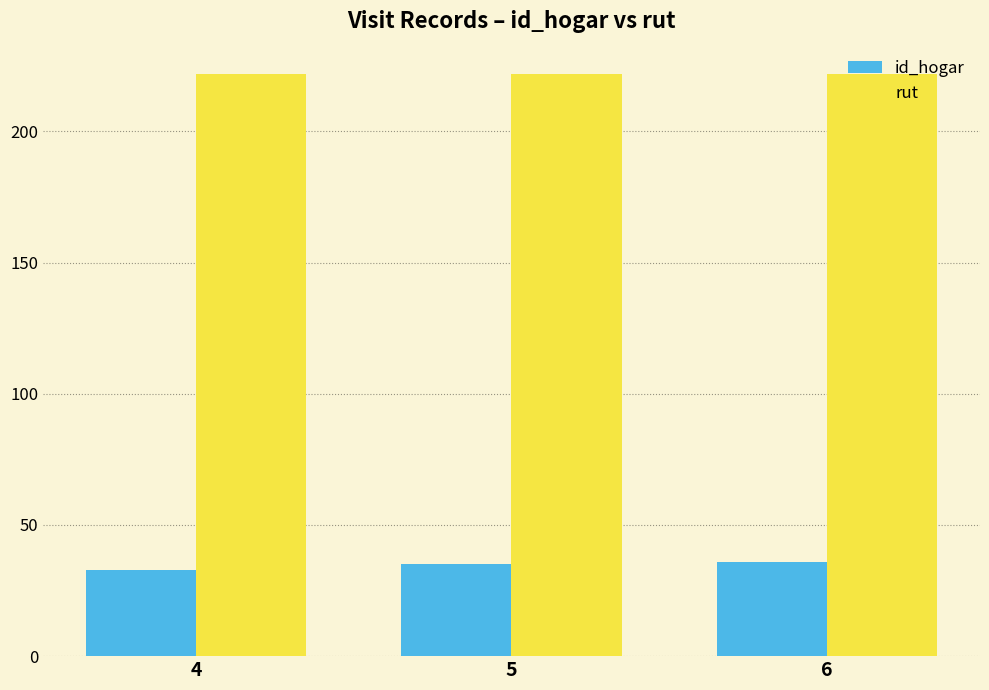

What is the sum of the id_hogar values at 5 and 4?

68